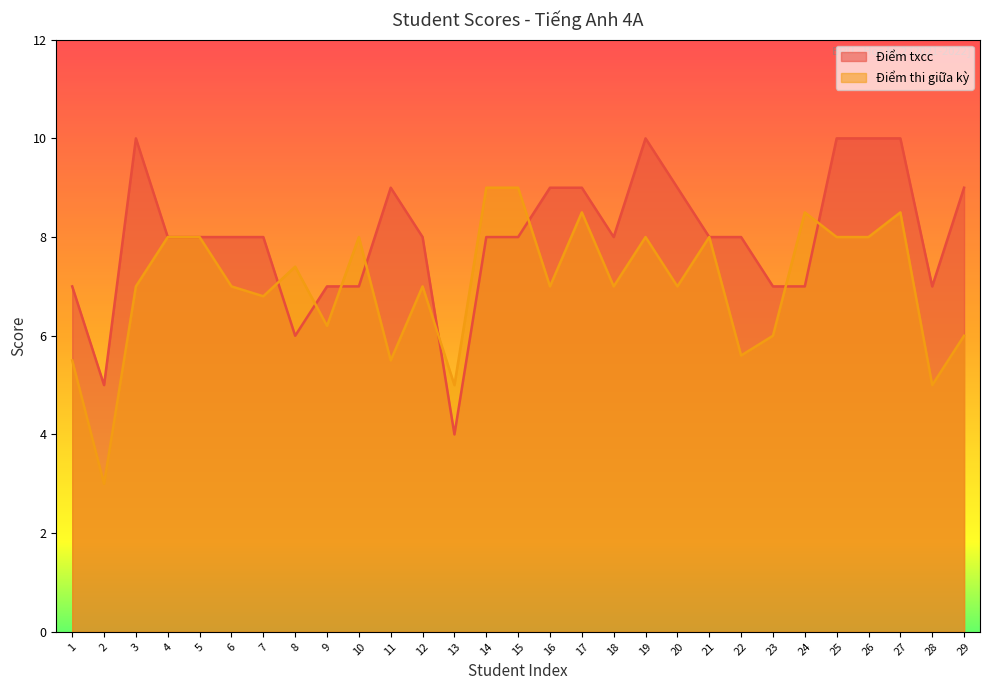

What is the maximum value for Điểm txcc?

10.0